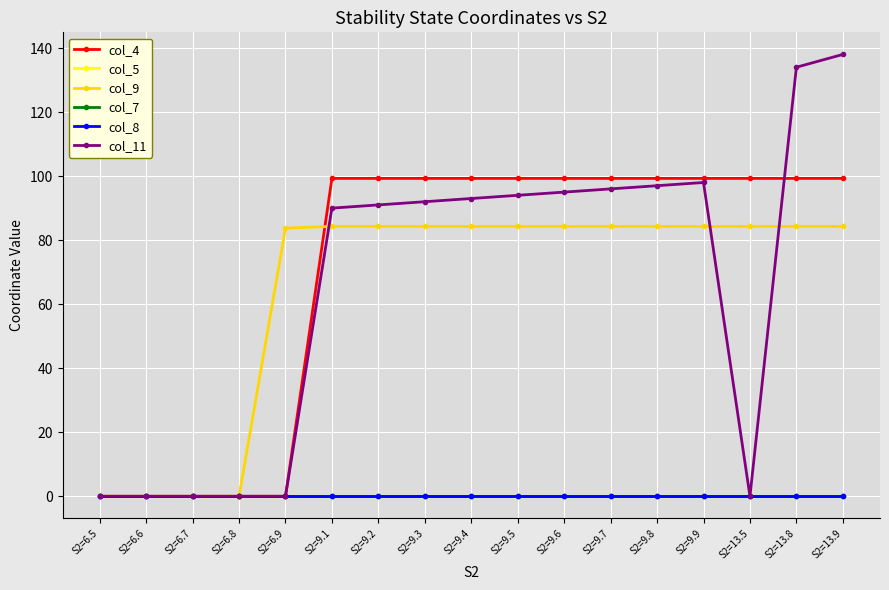

What is the difference between the highest and lowest values at S2=9.2?

99.3